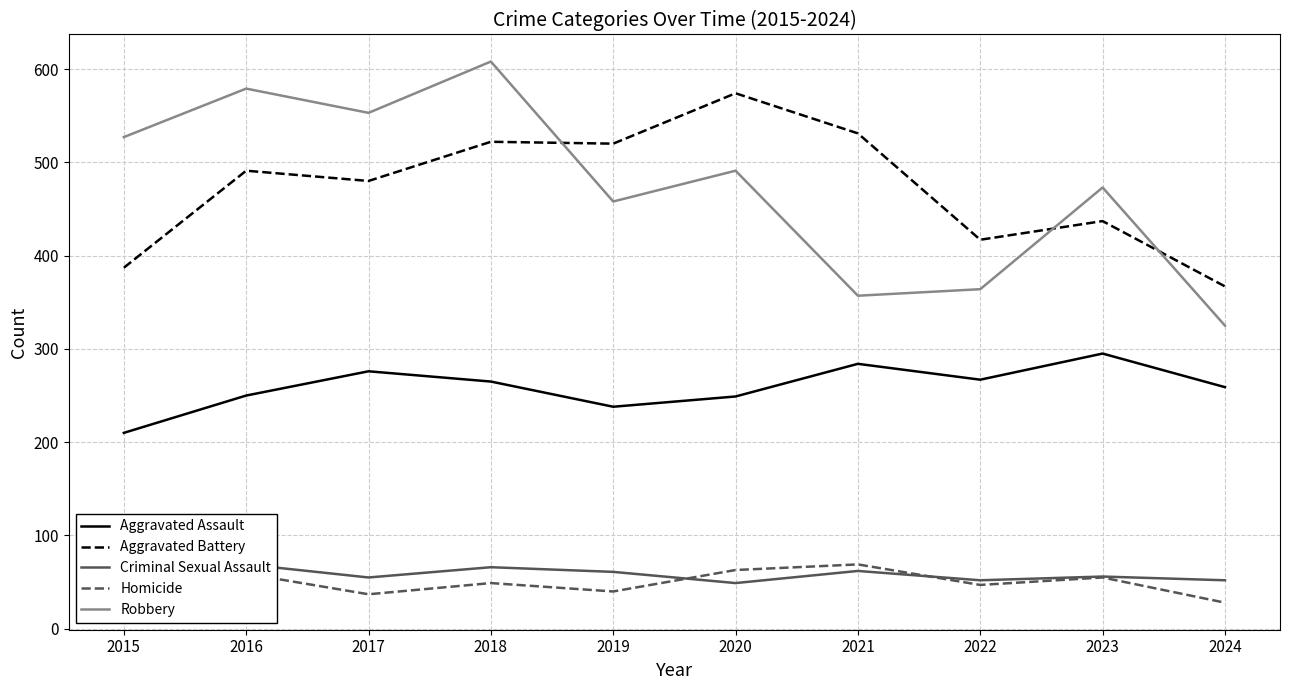

At which category does Homicide reach its first local peak?

2016